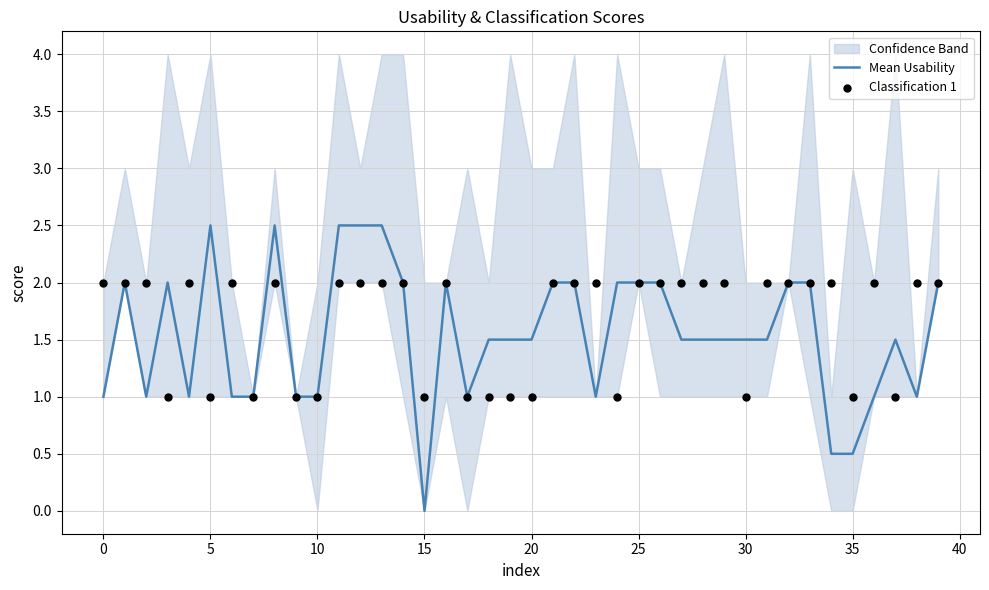

What is the maximum value for Mean Usability?

2.5